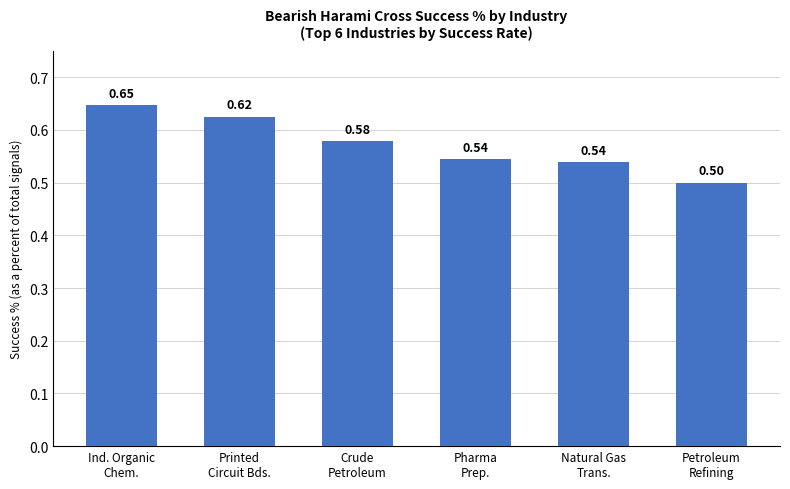

Does the chart contain stacked bars?

No